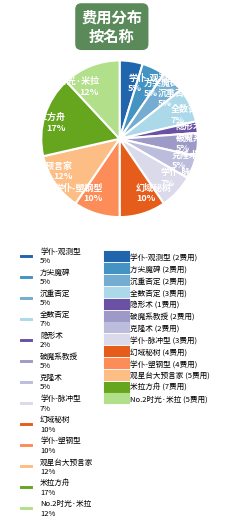

Between 学仆-塑钢型 10% and 克隆术 5%, which is larger?

学仆-塑钢型 10%